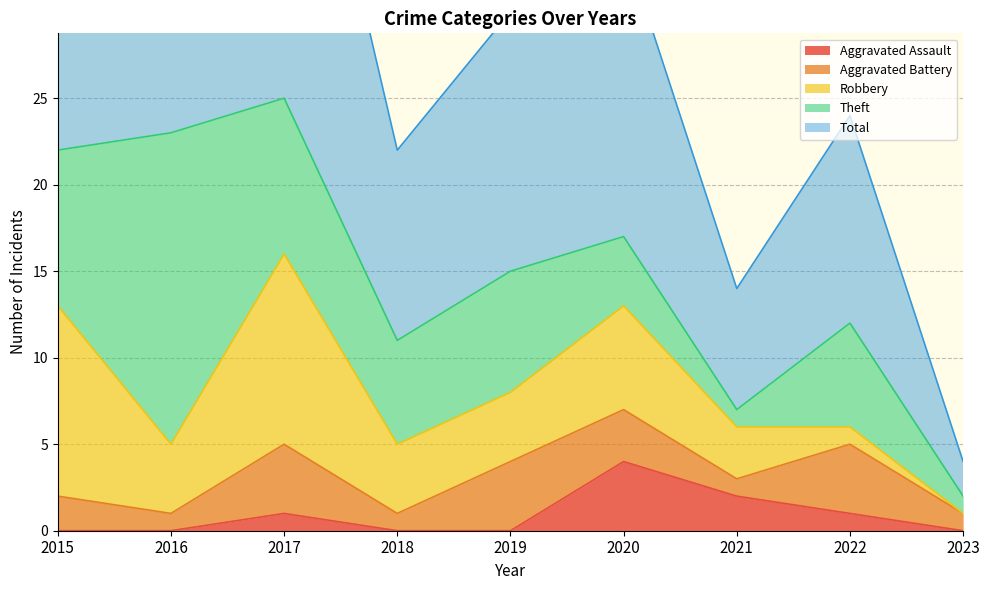

How many times do Robbery and Aggravated Battery cross each other?

1